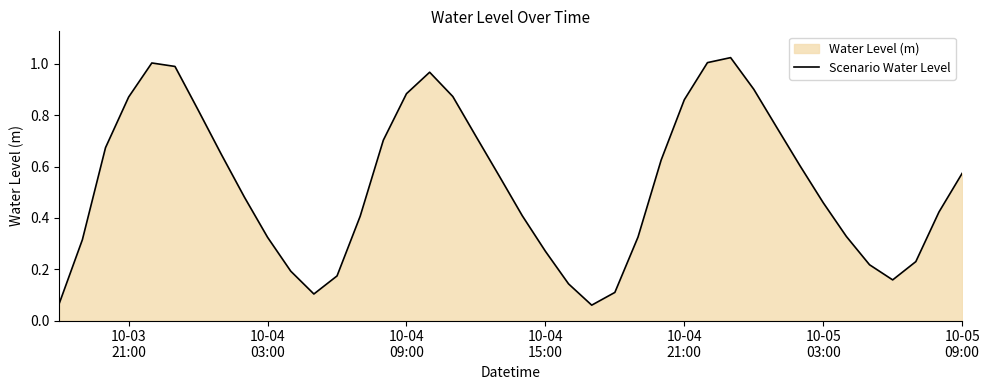

What is the difference between the second highest and second lowest values?

0.9